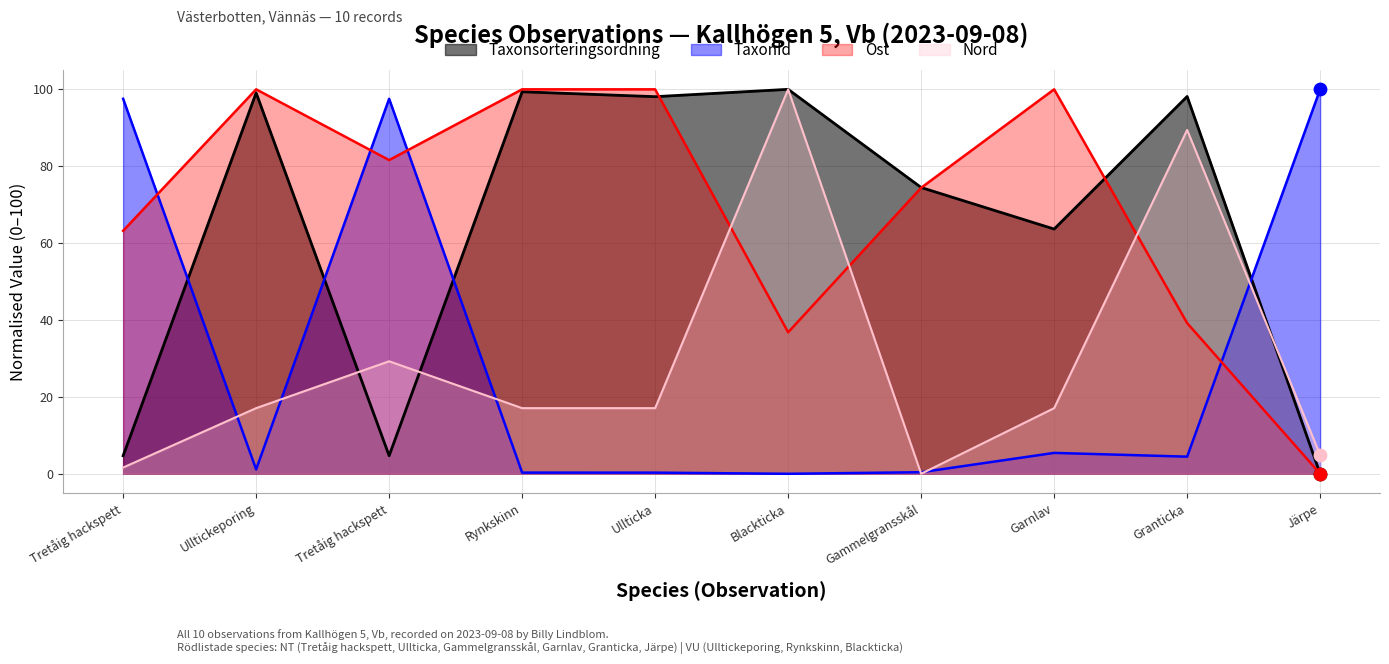

Which series reaches the maximum Y coordinate?

Taxonsorteringsordning